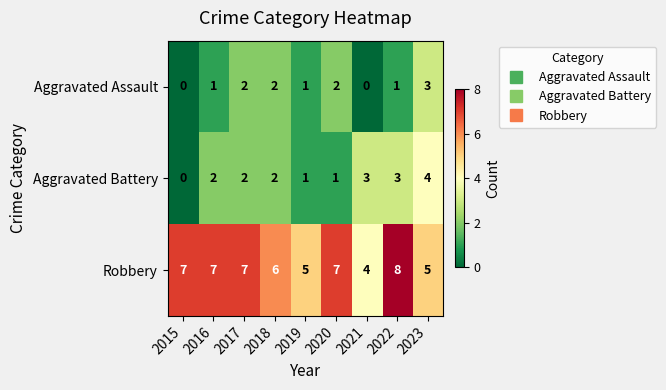

Which series changed the most between 2018 and 2023?

Aggravated Battery